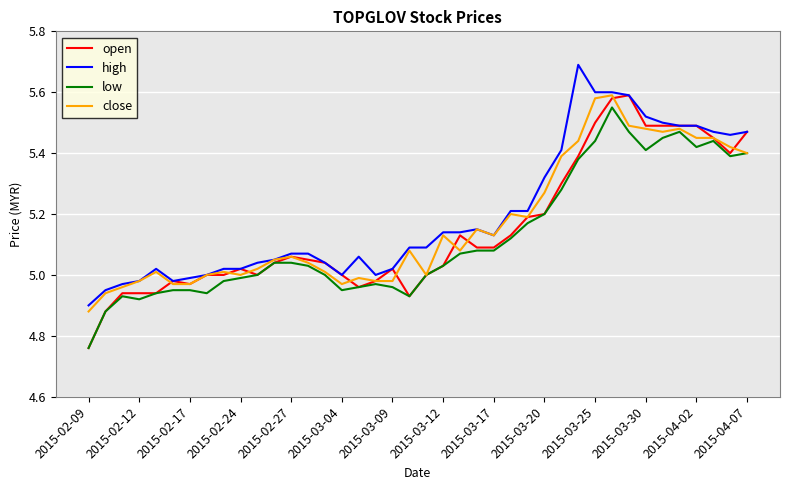

Which category has the lowest value in the high series?

2015-02-09